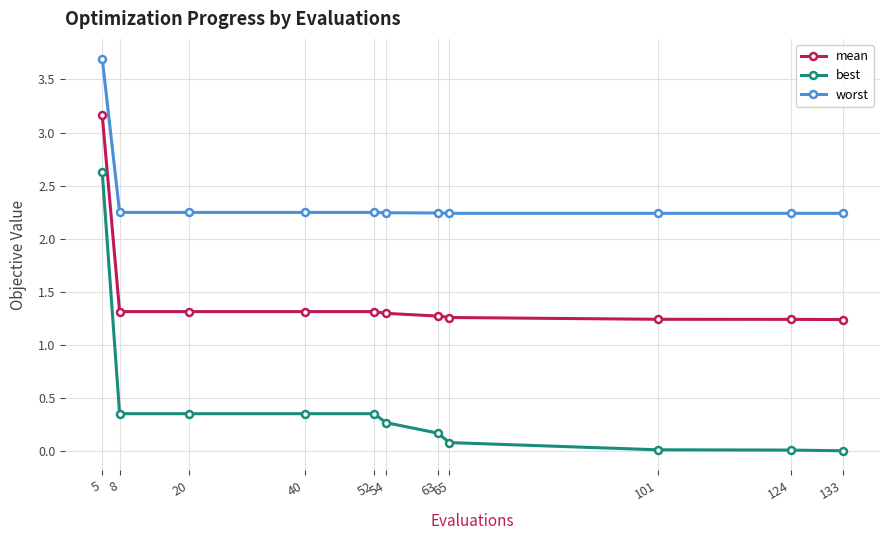

True or false: best has a value of 0.0 at 124.

True